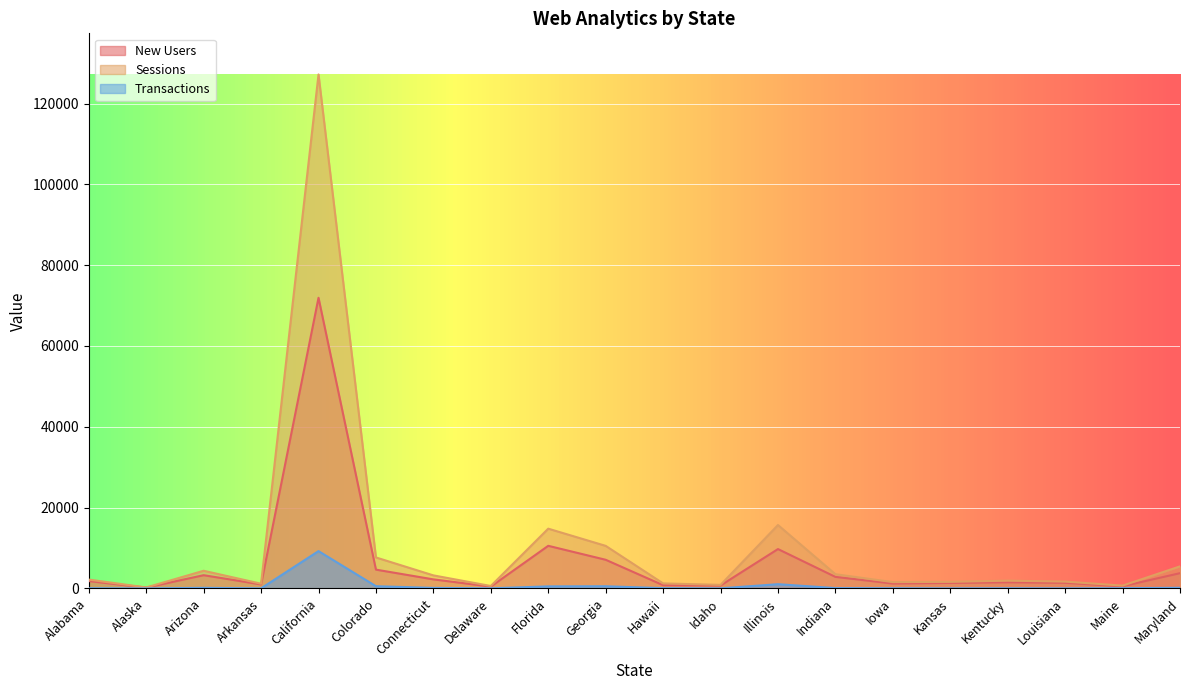

What is the difference between the highest and lowest values at Georgia?

9996